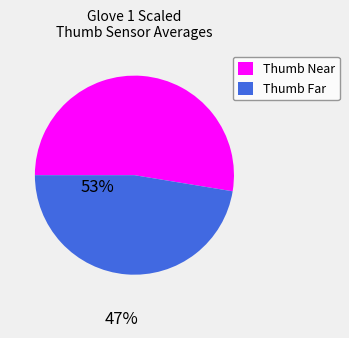

True or false: Thumb Near accounts for 52% of the total.

True